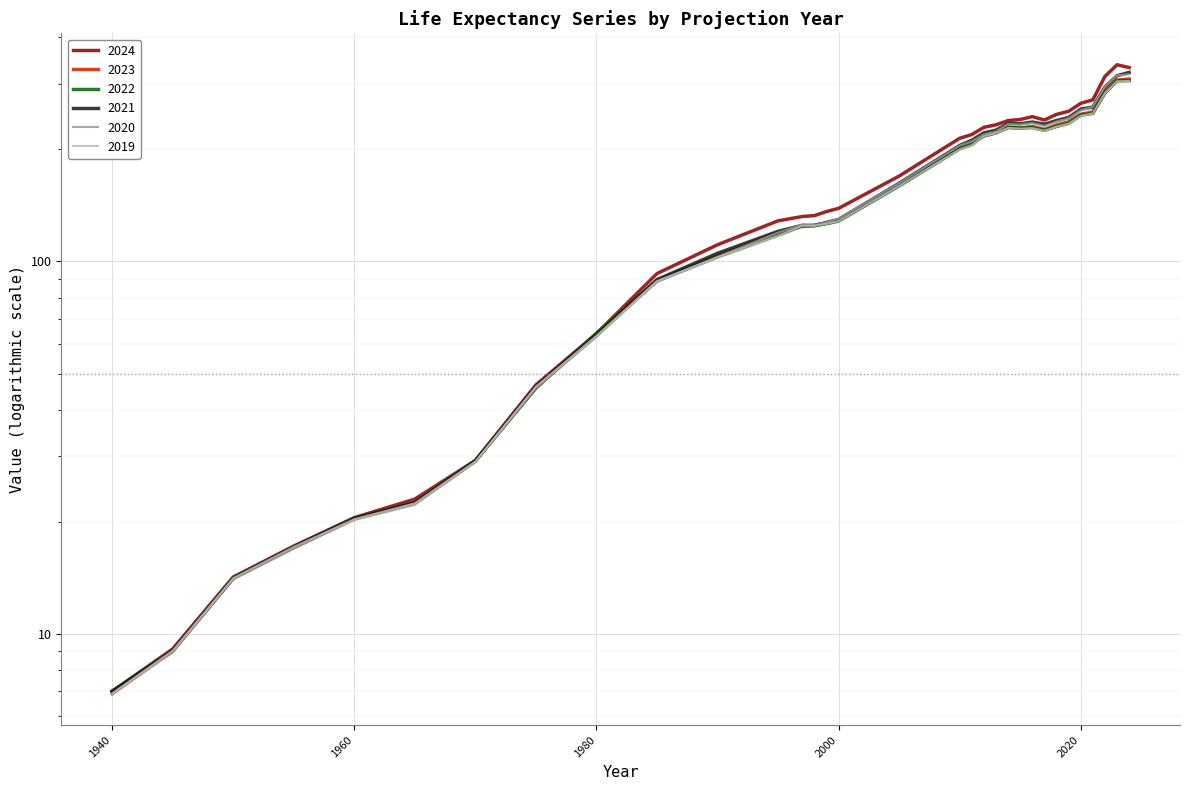

How many values in the 2024 series exceed 169?

16